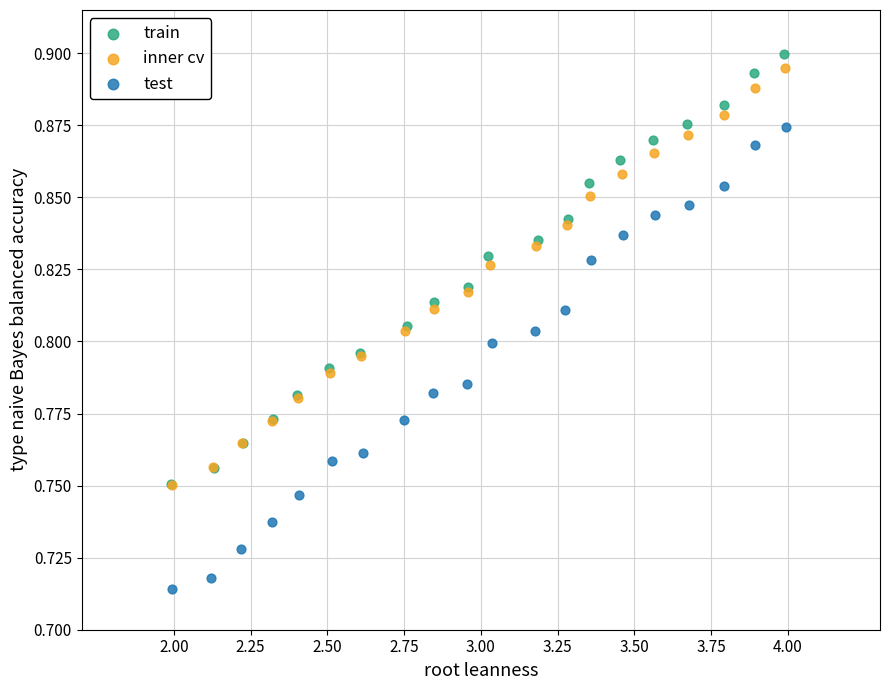

Which series has the widest spread of Y values?

test